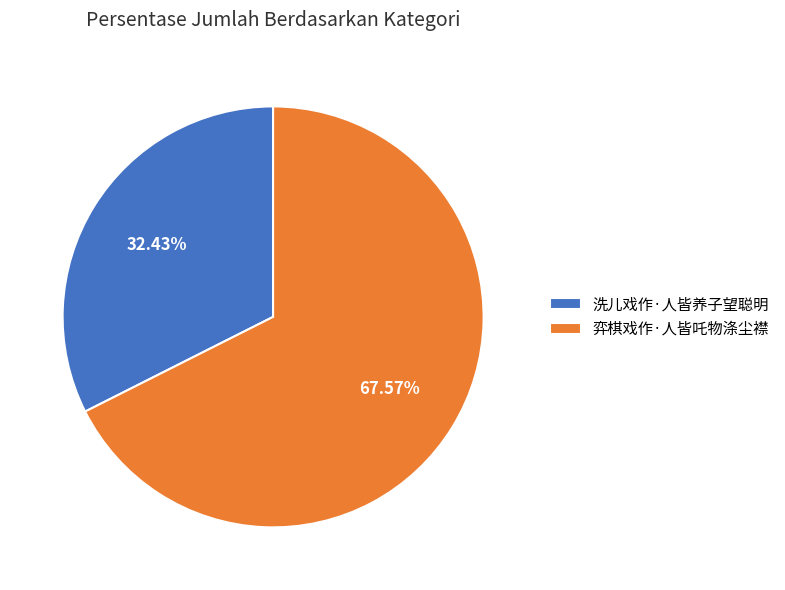

Is the sum of 洗儿戏作·人皆养子望聪明 and 弈棋戏作·人皆吒物涤尘襟 greater than half?

Yes